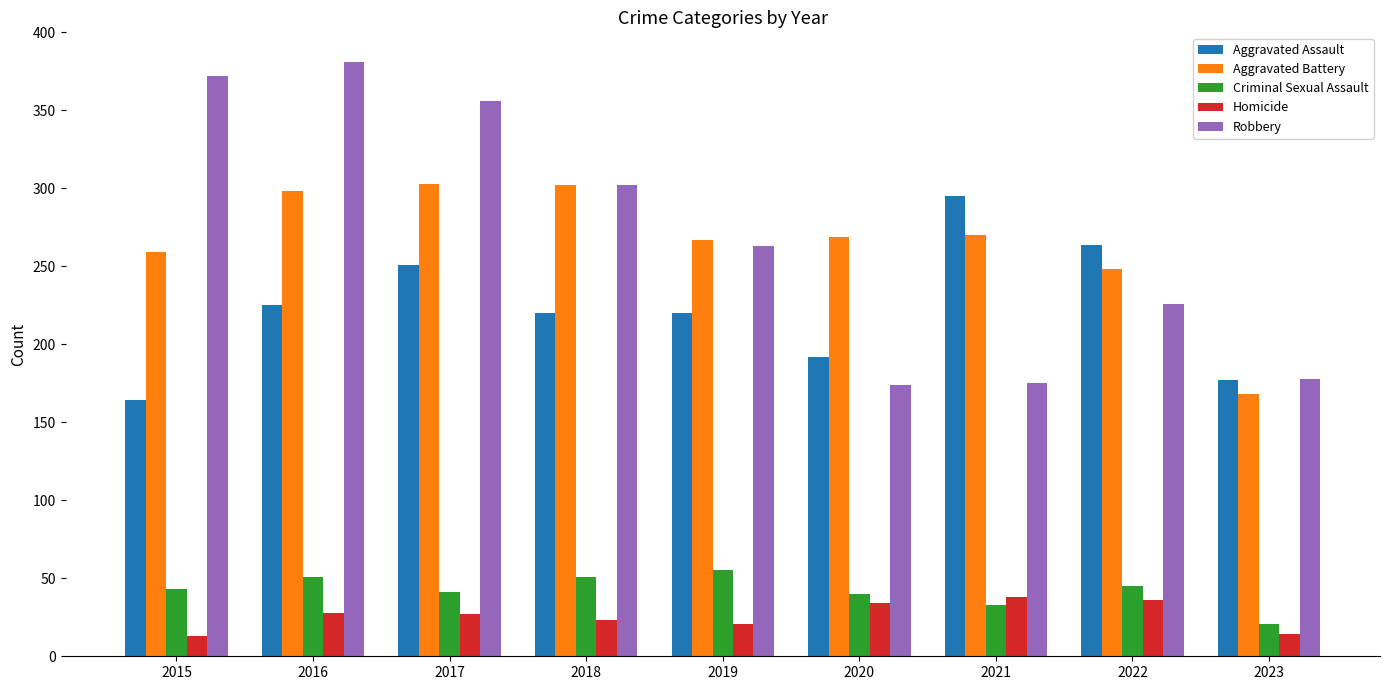

What value does the Aggravated Assault series have at 2015?

164